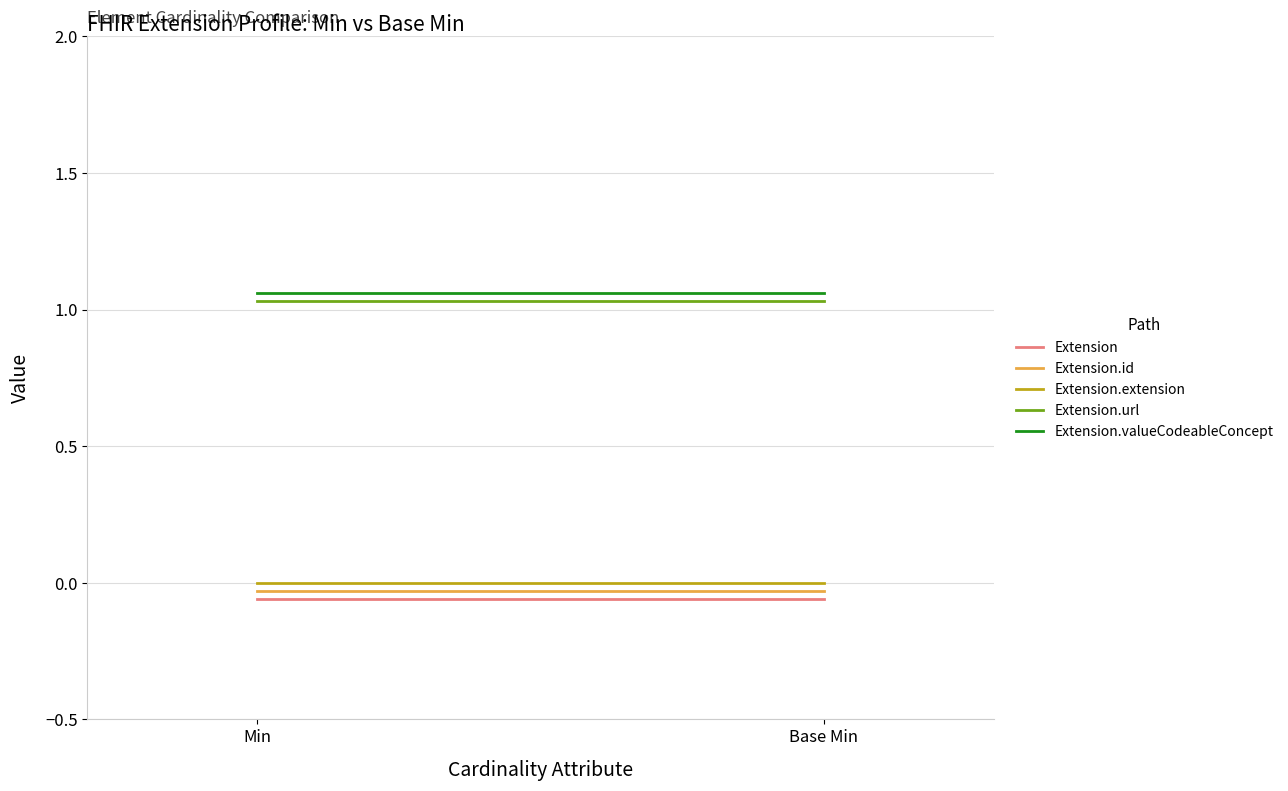

How many lines are shown in the chart?

5